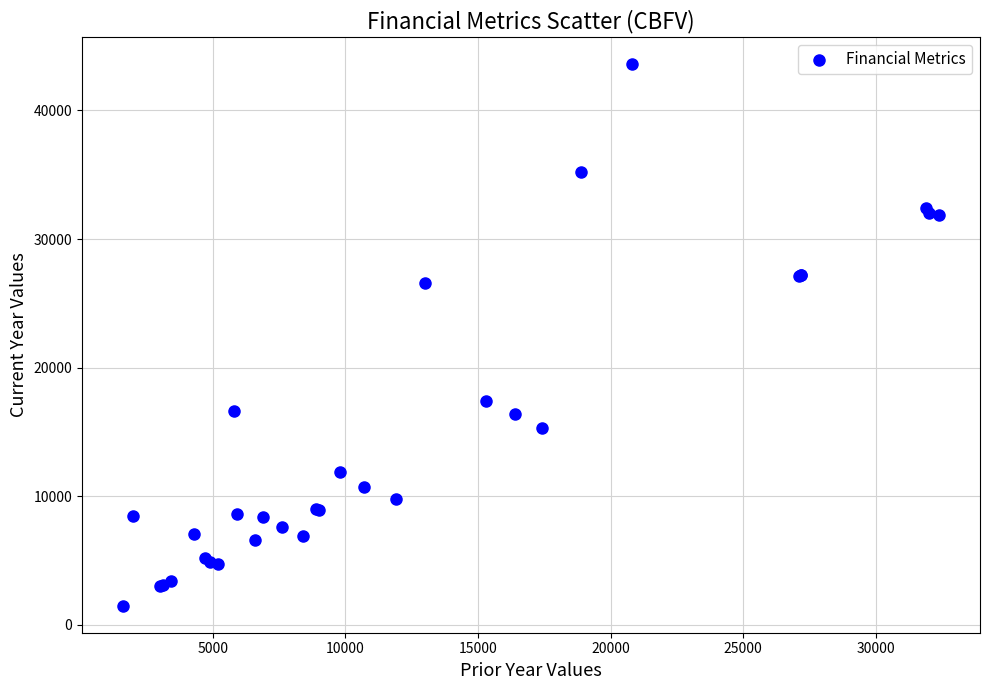

What Y value in the scatter plot is closest to 22550?

26600